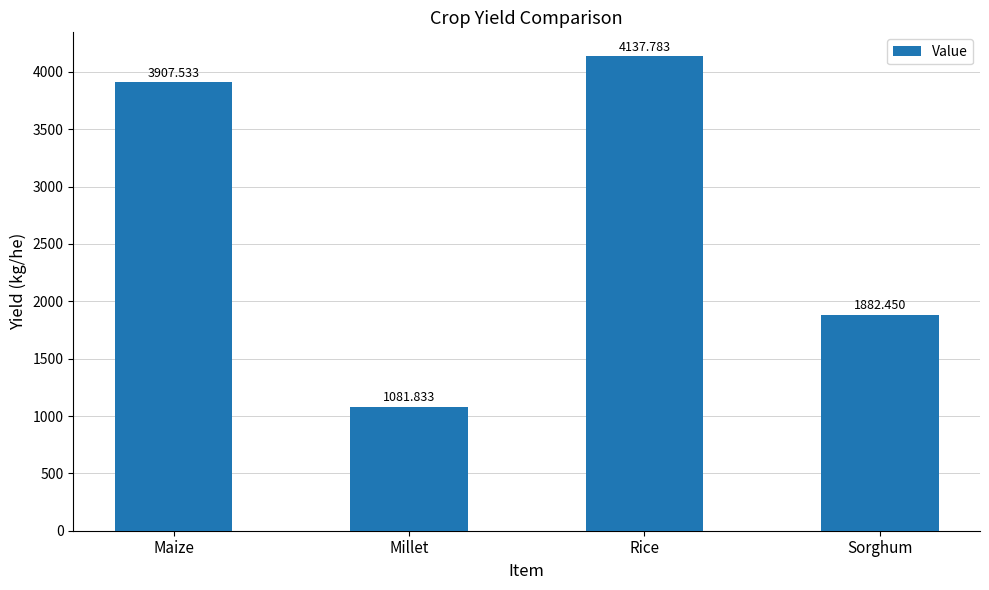

List the labels in order of value, smallest first.

Millet, Sorghum, Maize, Rice